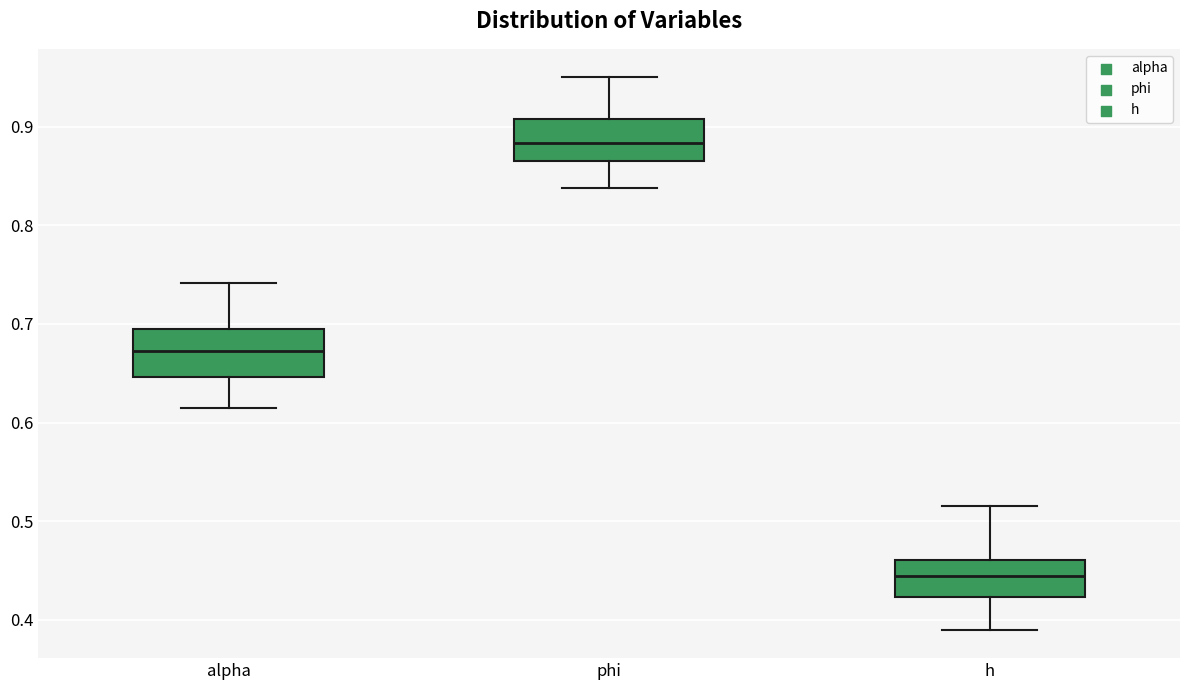

Reading left to right, transcribe this box plot: for each box, give where its median line is, the range the box spans, and where its two whiskers end, as read against the y-axis. The values are not printed on the chart, so give them approximately, as read against the axis.

alpha: median 0.67, box 0.65 to 0.69, whiskers 0.61 to 0.74
phi: median 0.88, box 0.86 to 0.91, whiskers 0.84 to 0.95
h: median 0.44, box 0.42 to 0.46, whiskers 0.39 to 0.52